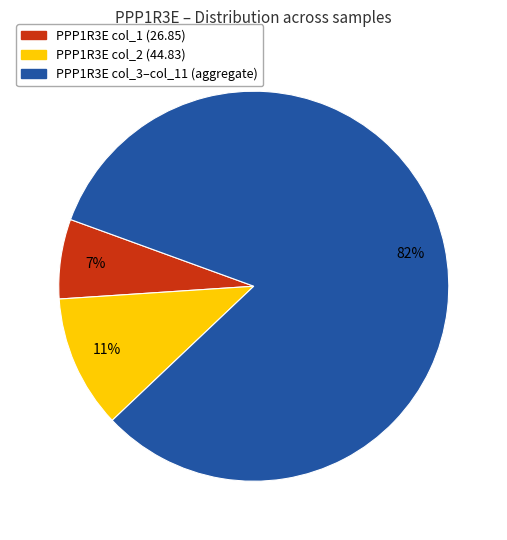

Is there a majority slice in this chart?

Yes